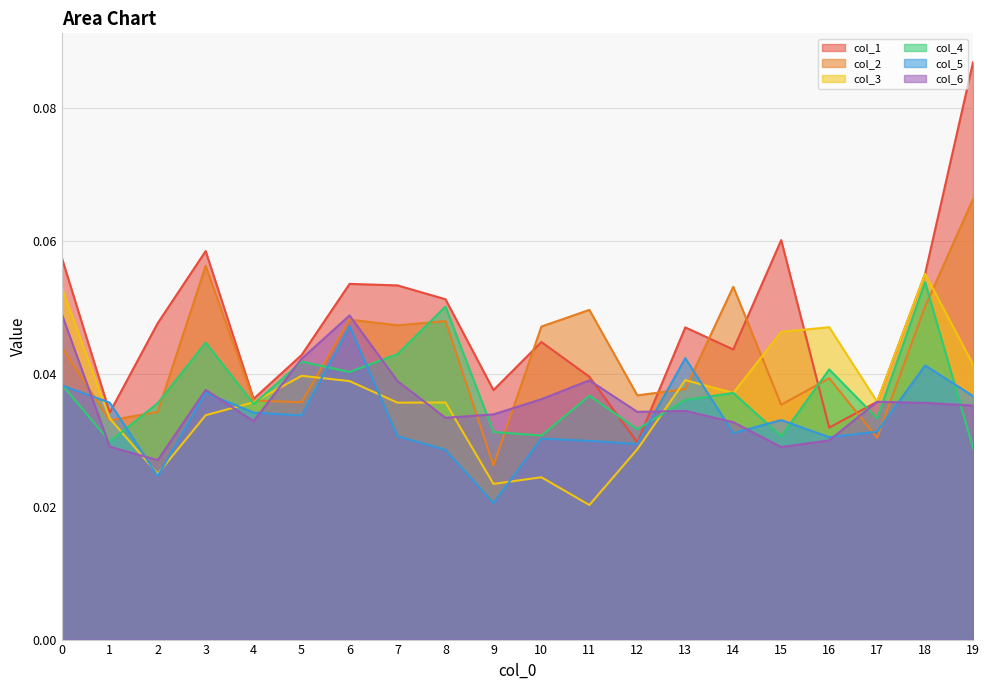

Does the chart have visible grid lines?

Yes